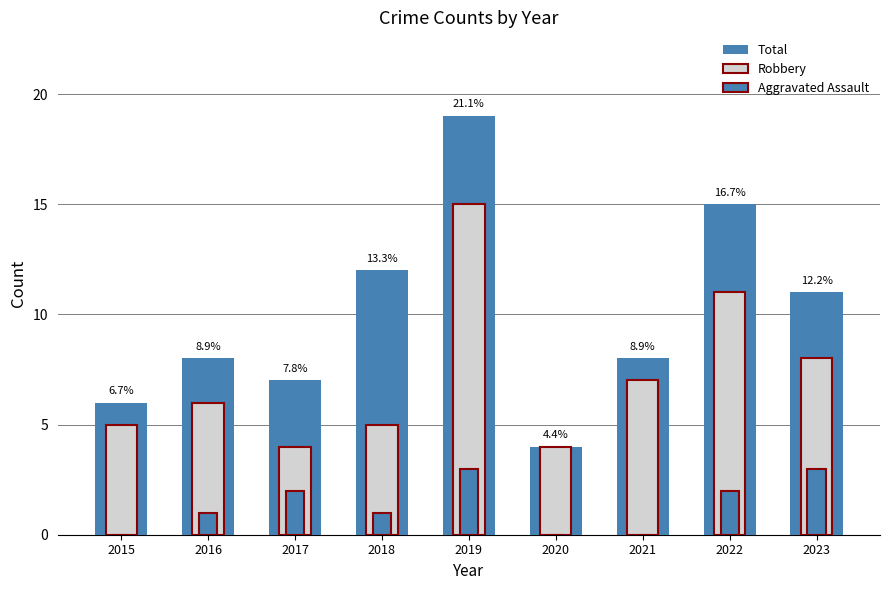

Which series has the largest range (max minus min)?

Total